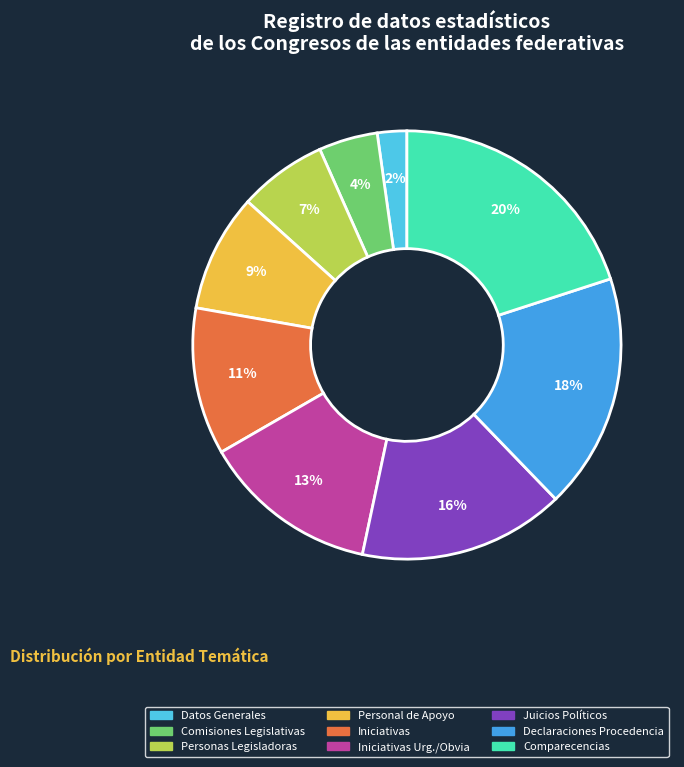

To the nearest percent, what is the average slice percentage?

11%